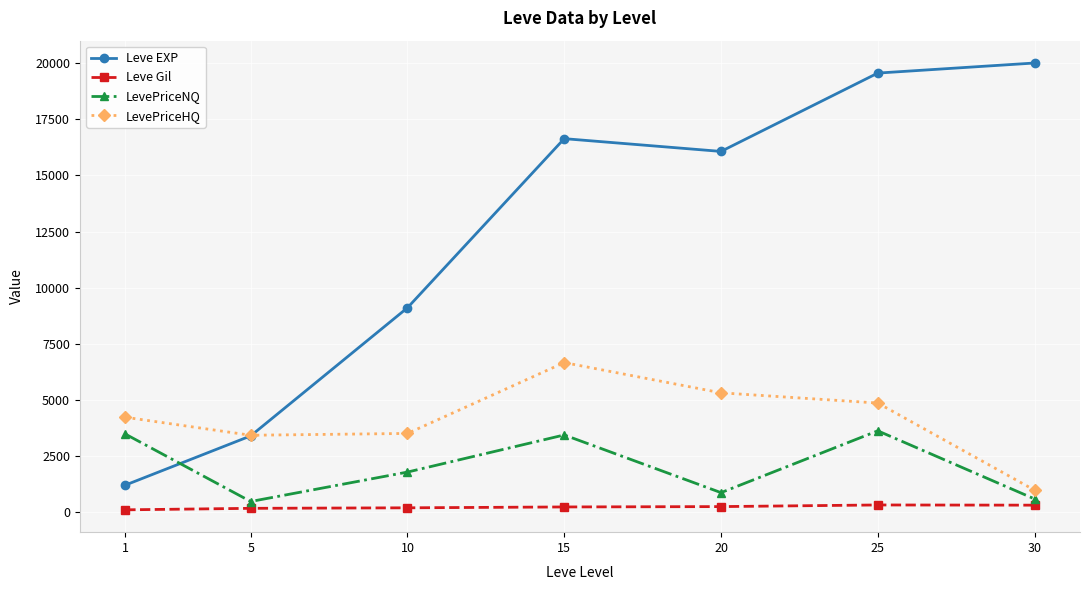

Between 5 and 30, which series saw the biggest shift?

Leve EXP